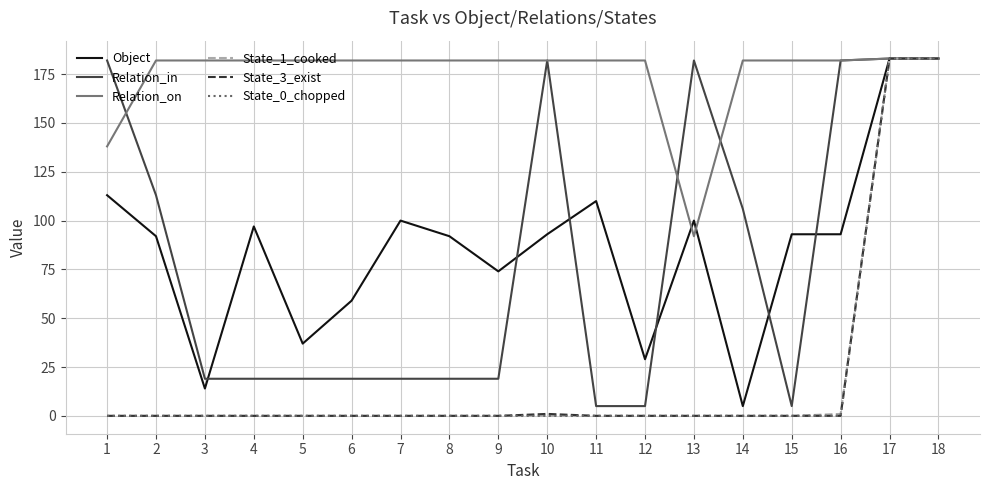

What value does the Object series have at 6, to the nearest 5?

60